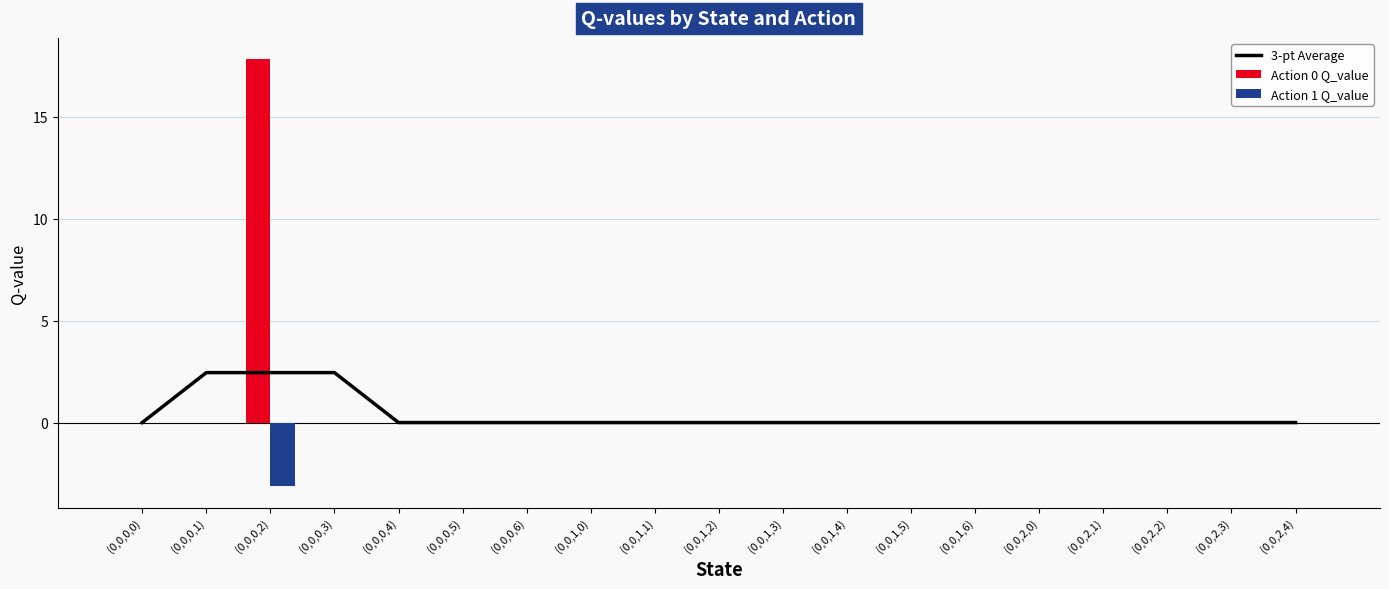

What is the highest value of the 3-pt Average series?

2.4